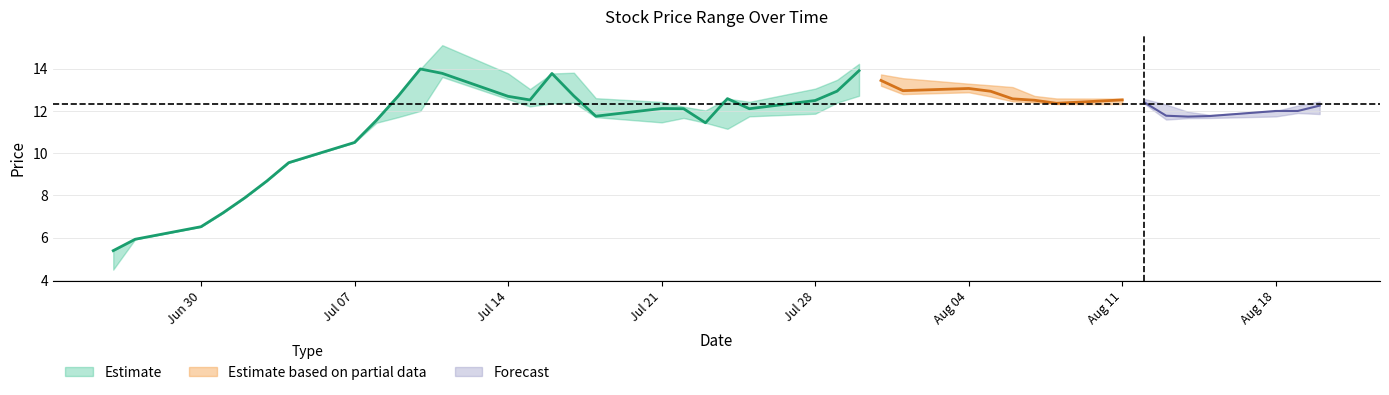

What is the difference between the high values at 2014-07-08 and 2014-07-04?

2.0